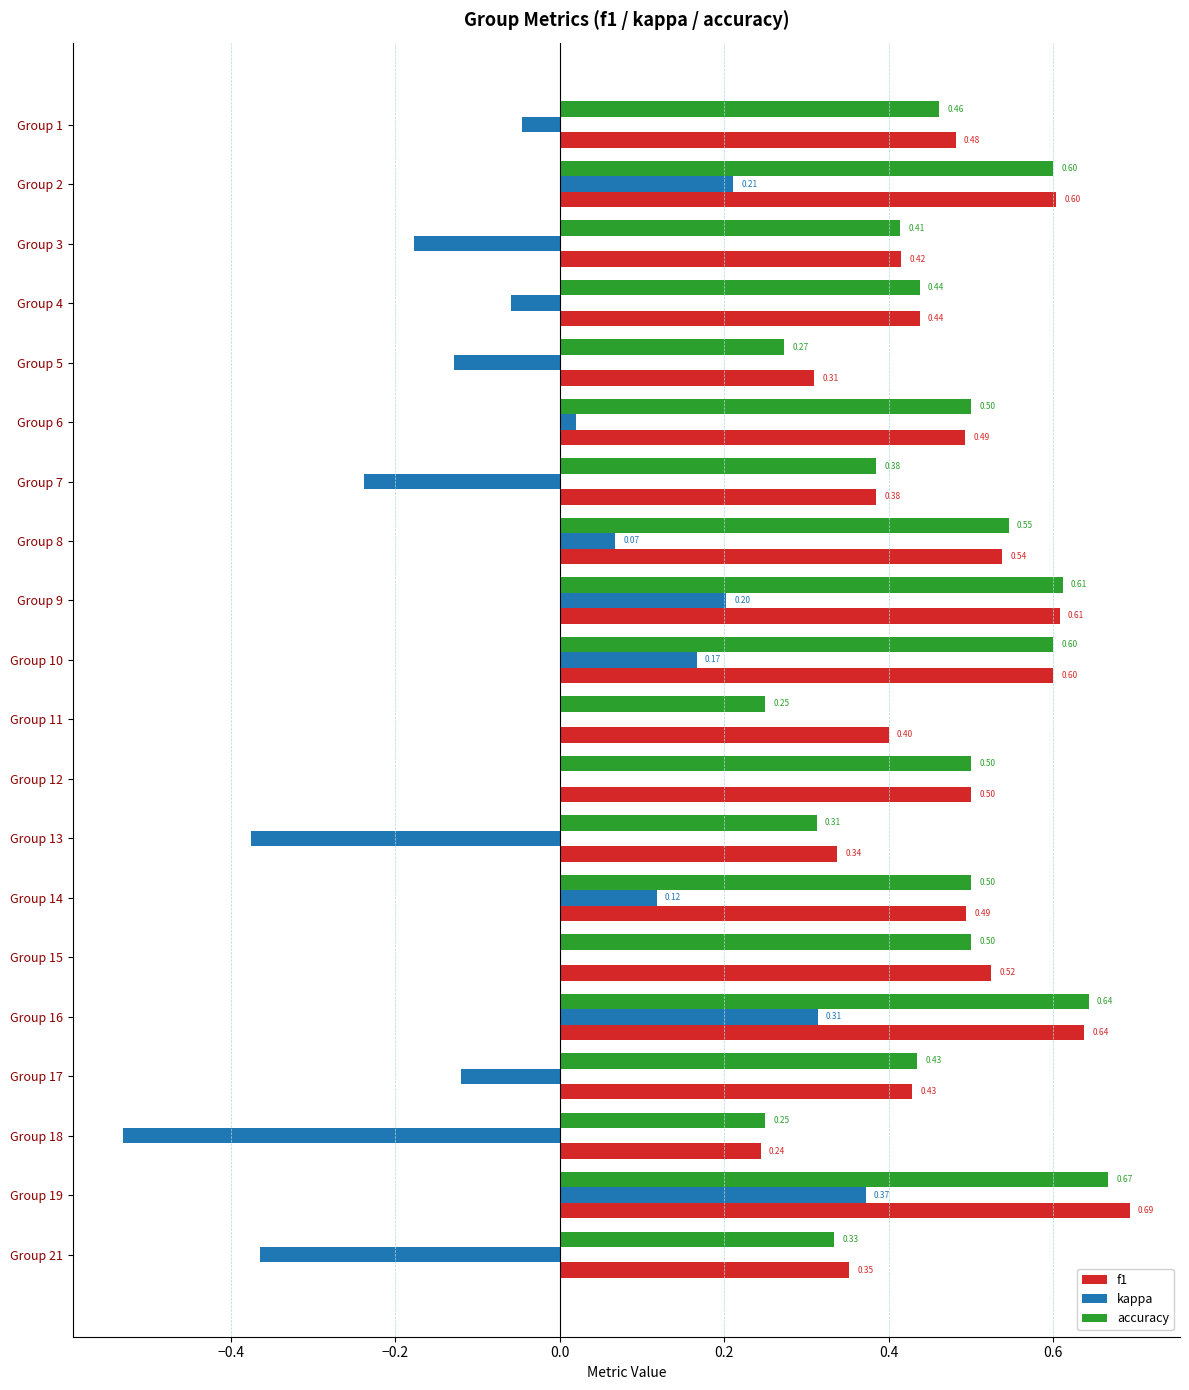

What is the sum of the kappa values at Group 18 and Group 2?

-0.3